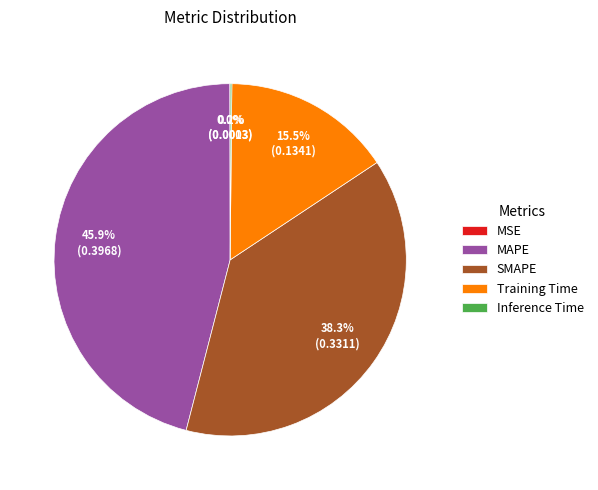

Which category has the biggest portion of the pie?

MAPE